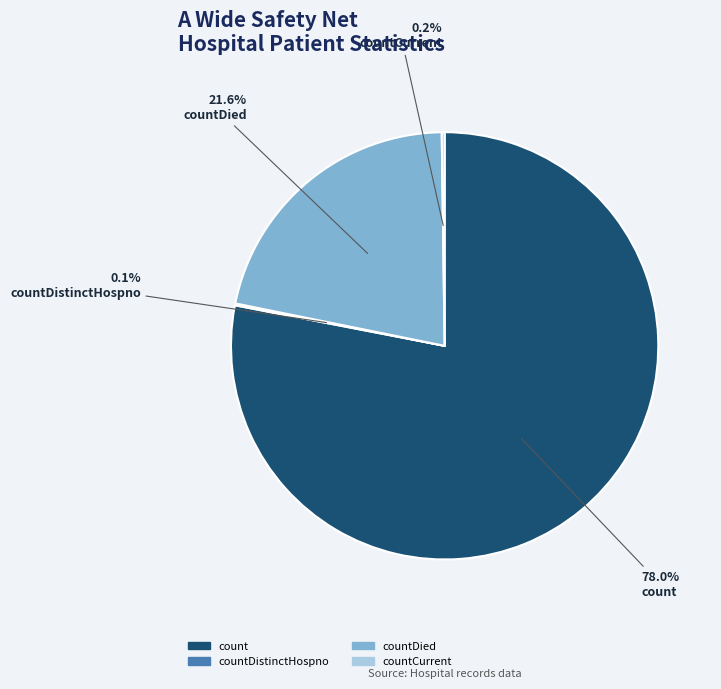

Does any single category account for the majority?

Yes